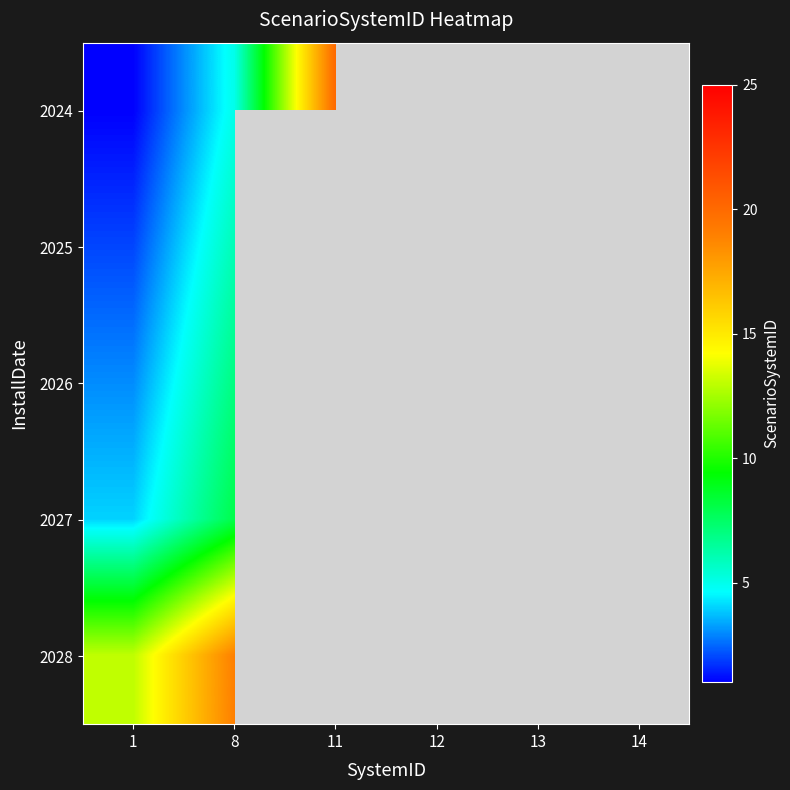

What is the difference between the maximum and minimum values in the 2027 series?

4.0